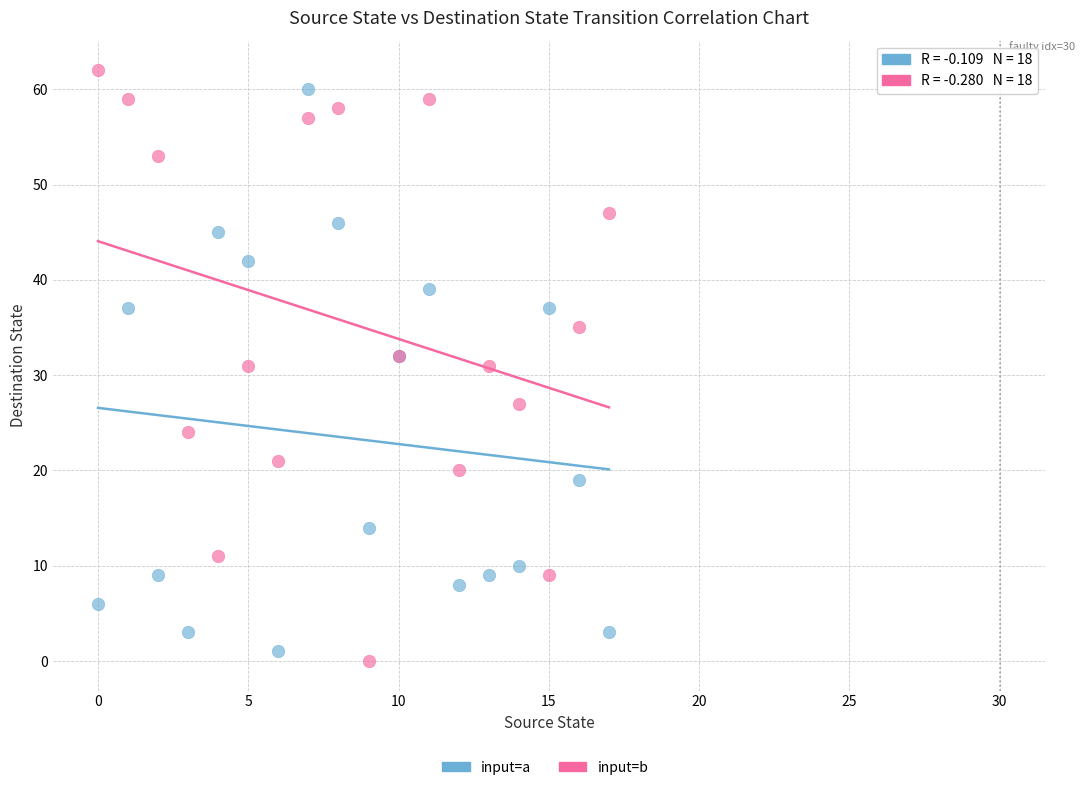

Which series reaches the minimum Y coordinate?

input=b